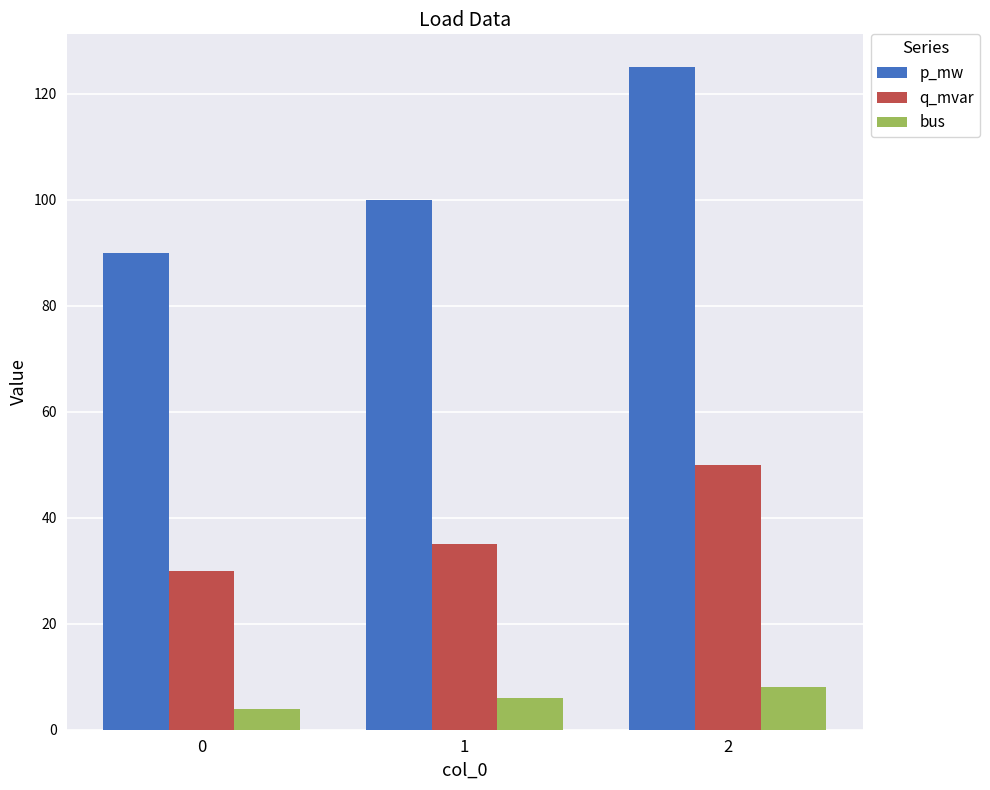

The value of q_mvar at 0 is 10. True or false?

False